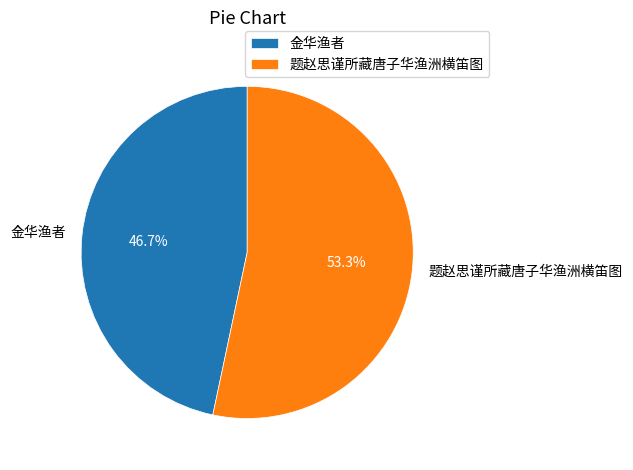

Rank the categories by value from lowest to highest.

金华渔者, 题赵思谨所藏唐子华渔洲横笛图